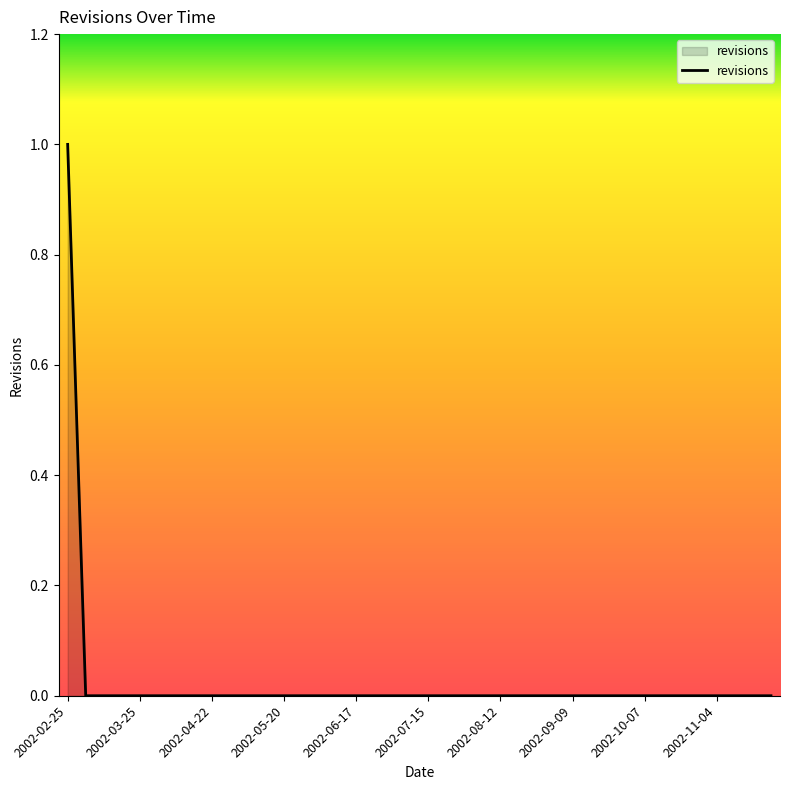

Is this an area chart (filled region under the line)?

Yes